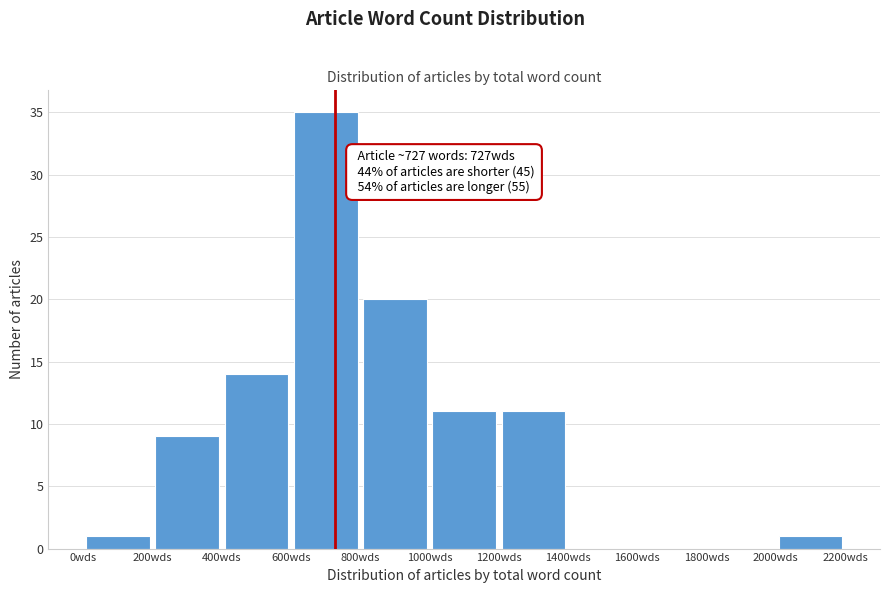

Which range on the x-axis has the tallest bar?

600 to 800